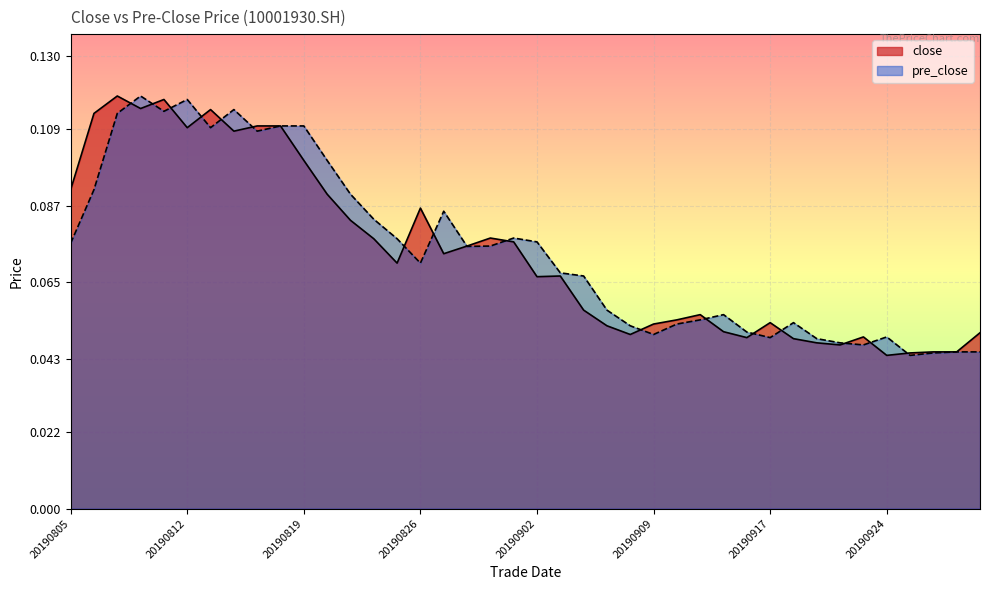

How many series are shown in this chart?

2